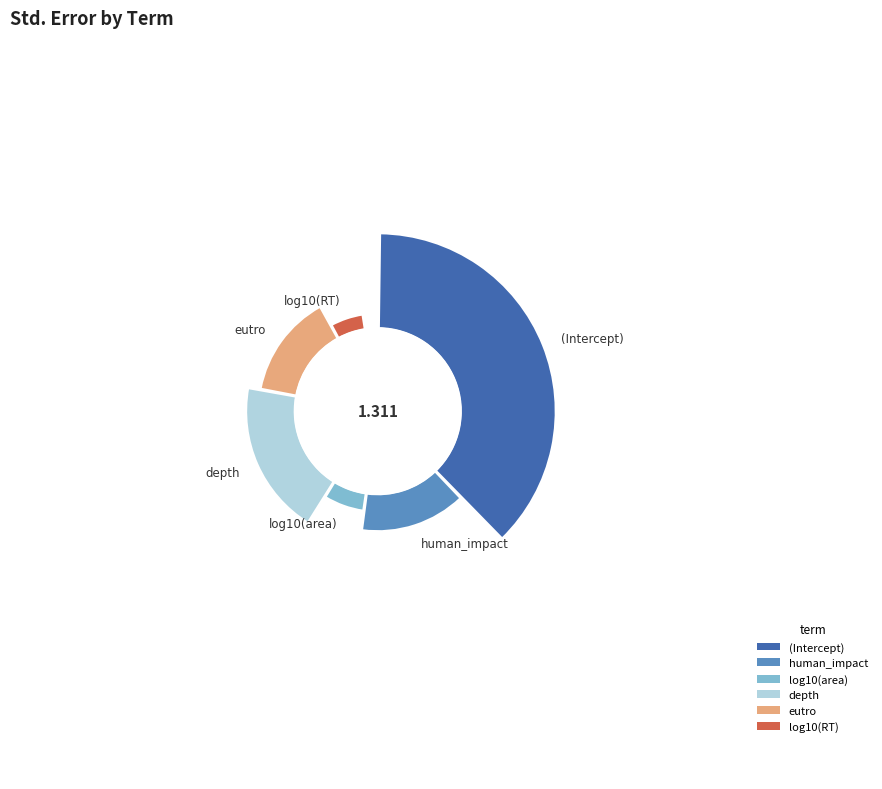

Is it true that human_impact is 15% of the pie?

True